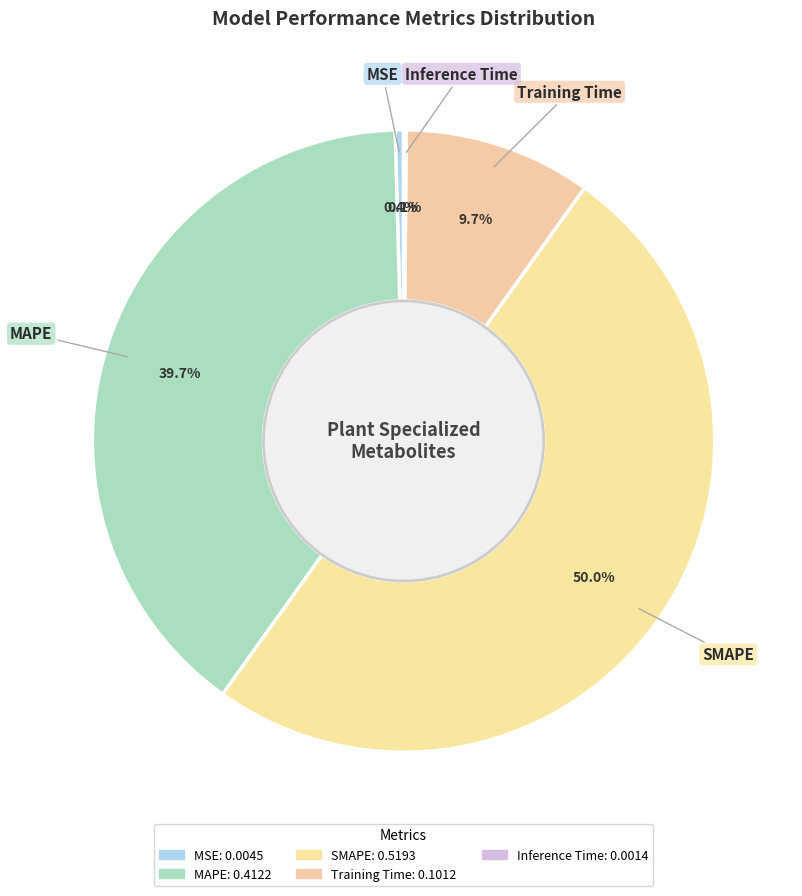

What is the smallest slice in the pie chart?

Inference Time